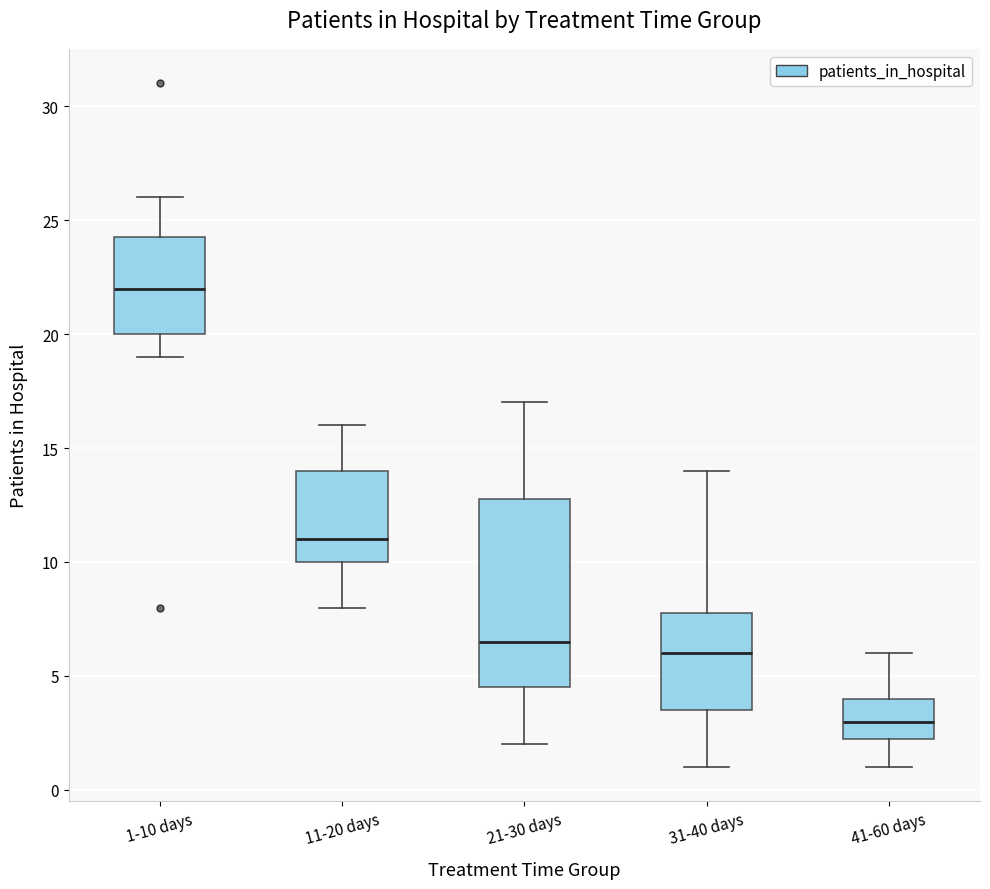

Which box has the lowest median line?

41-60 days